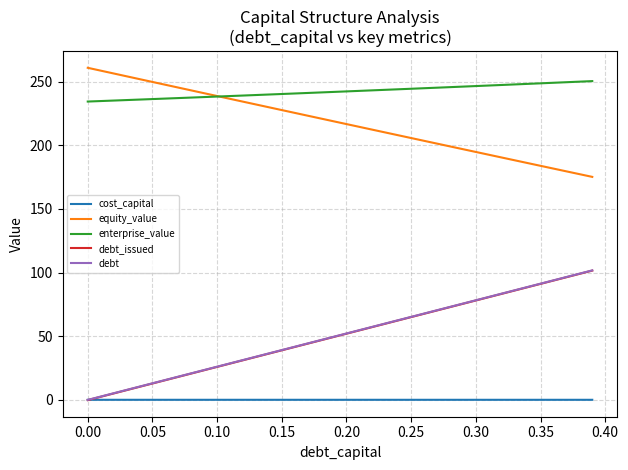

What is the sum of all debt values?

2034.8